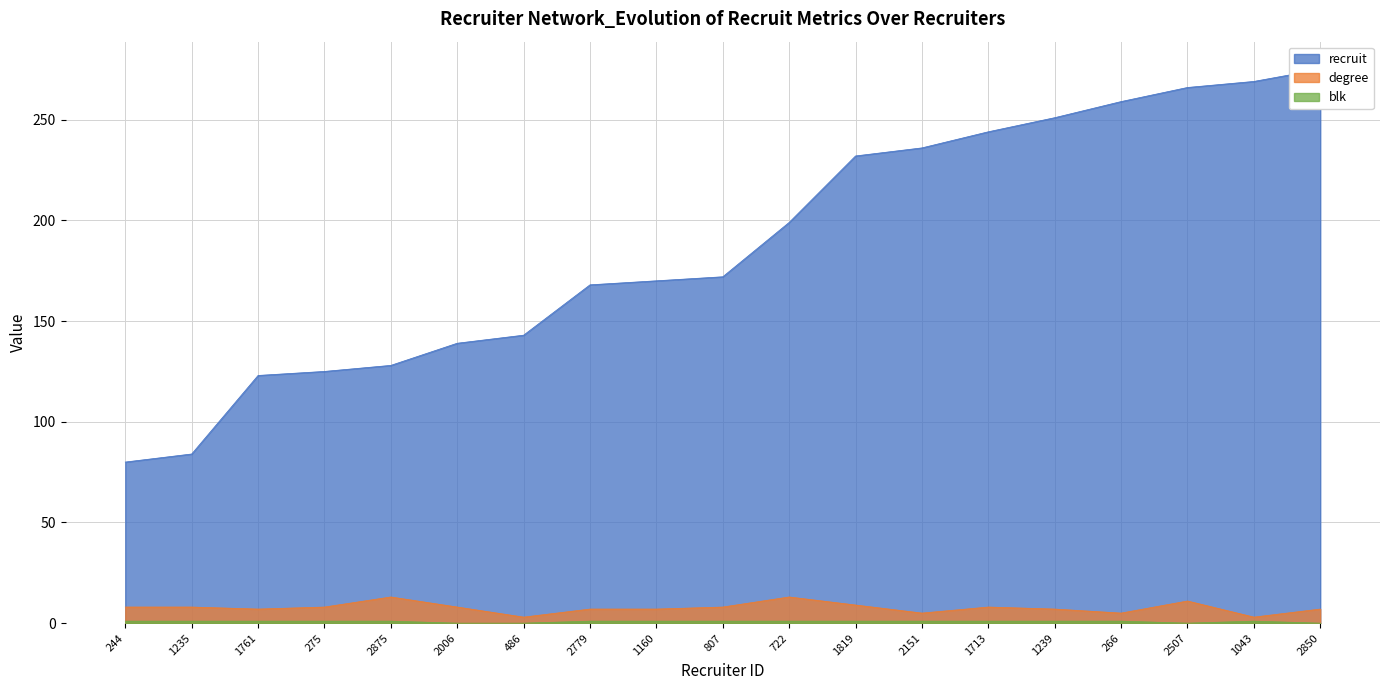

What is the greatest value displayed?

275